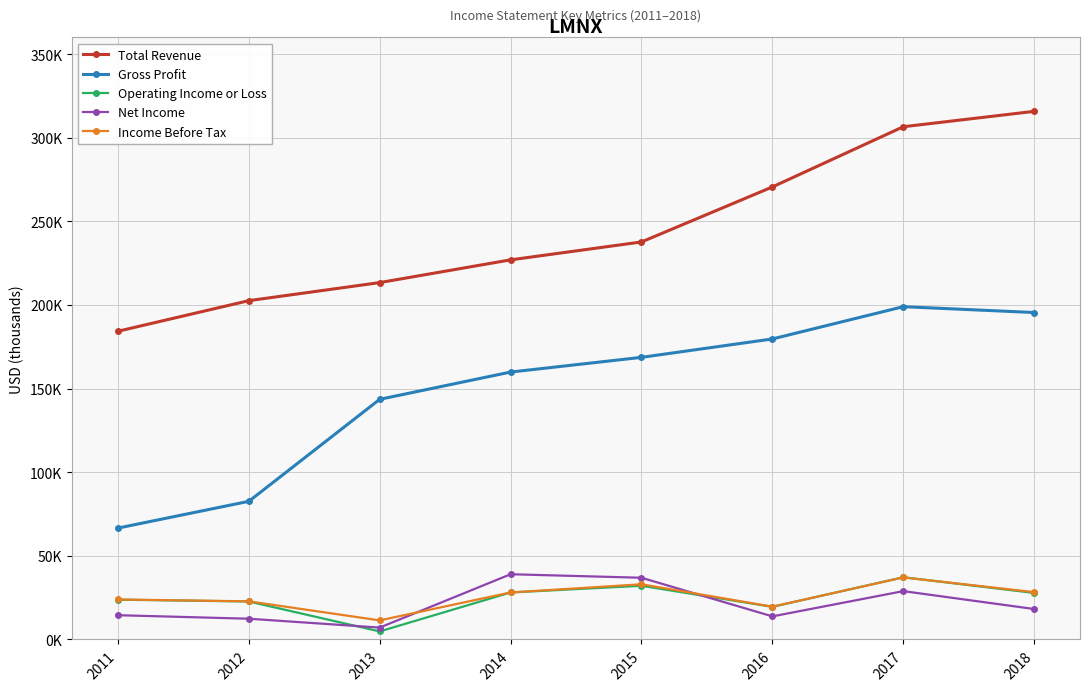

At which category does Net Income reach its first local peak?

2014